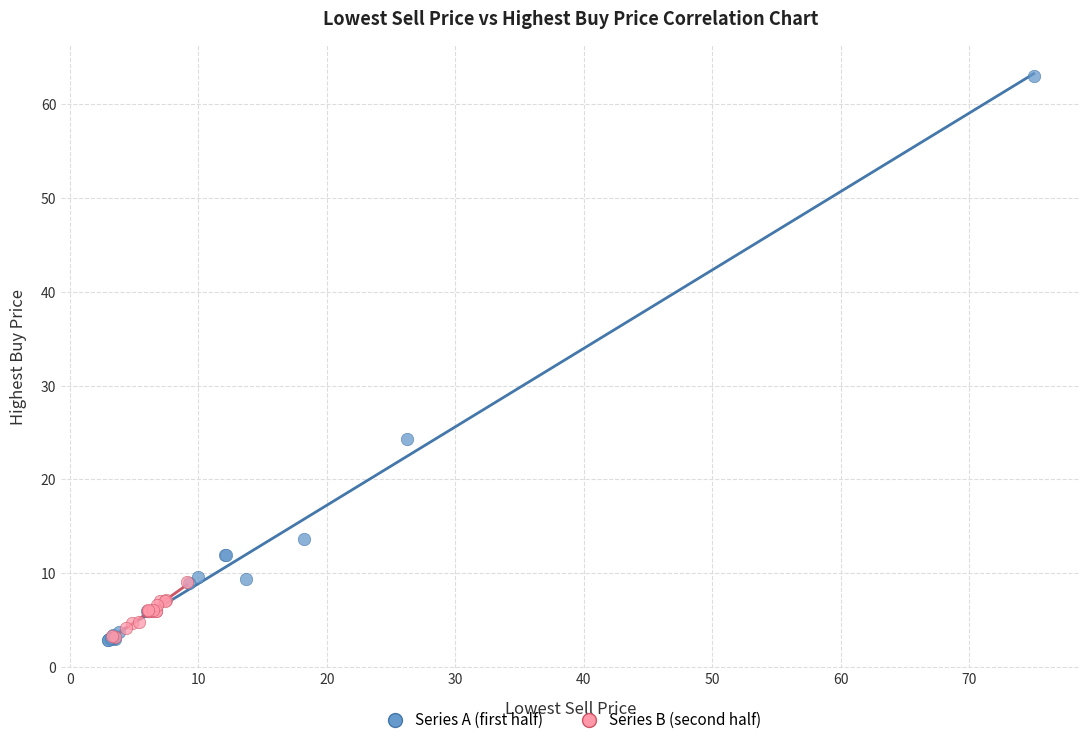

Which series reaches the maximum Y coordinate?

Series A (first half)